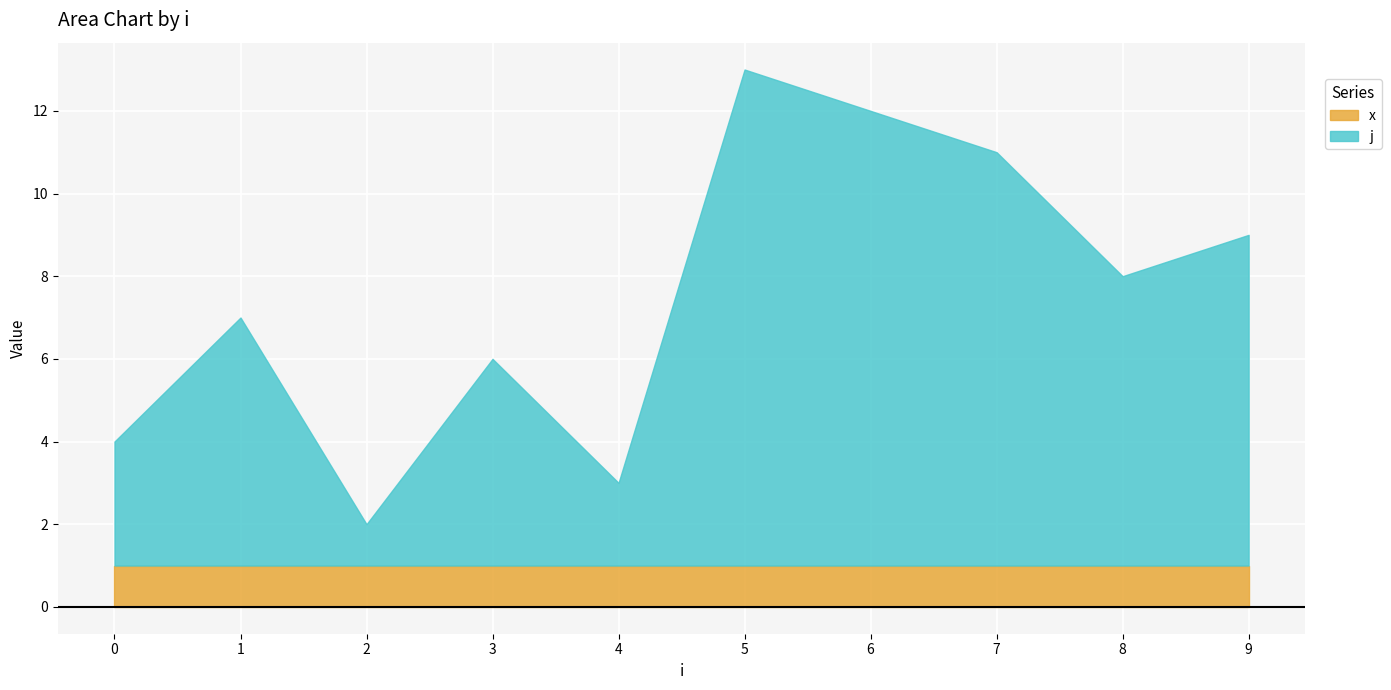

True or false: the data has more than 1 interior local peaks.

True